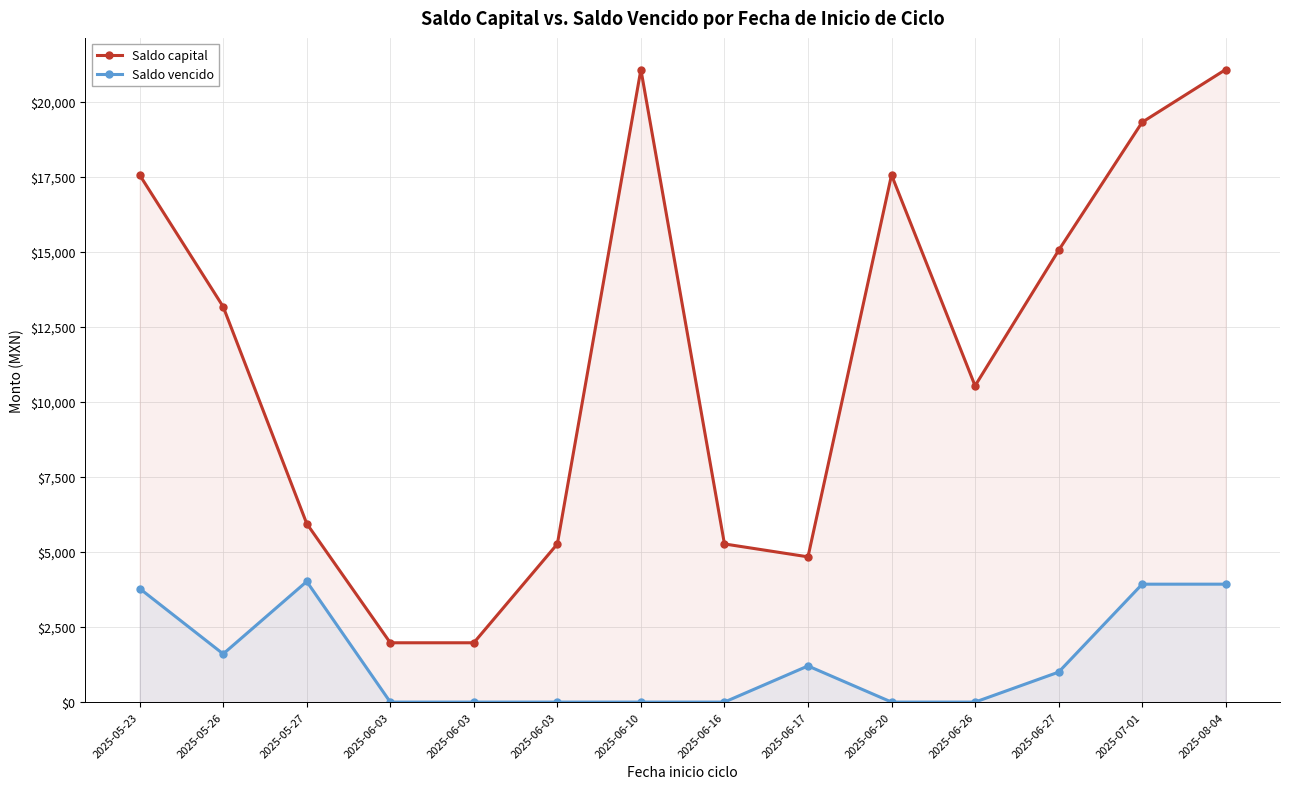

What is the maximum value for Saldo vencido?

4016.4